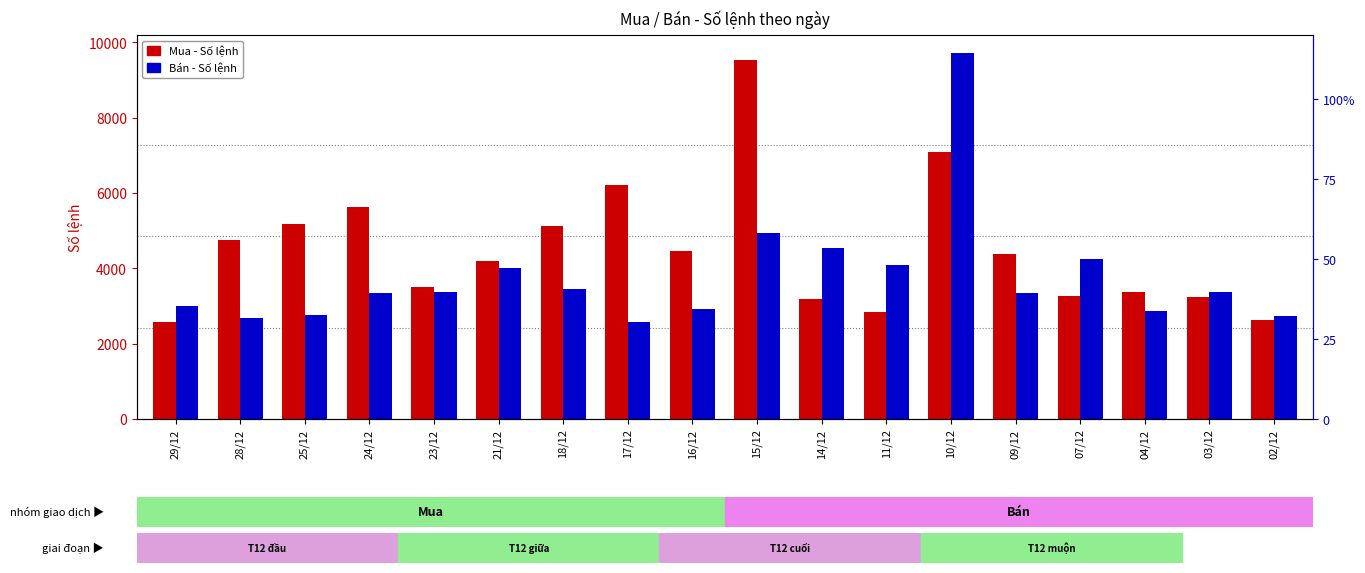

Which series contains the lowest Y value?

Mua % rank